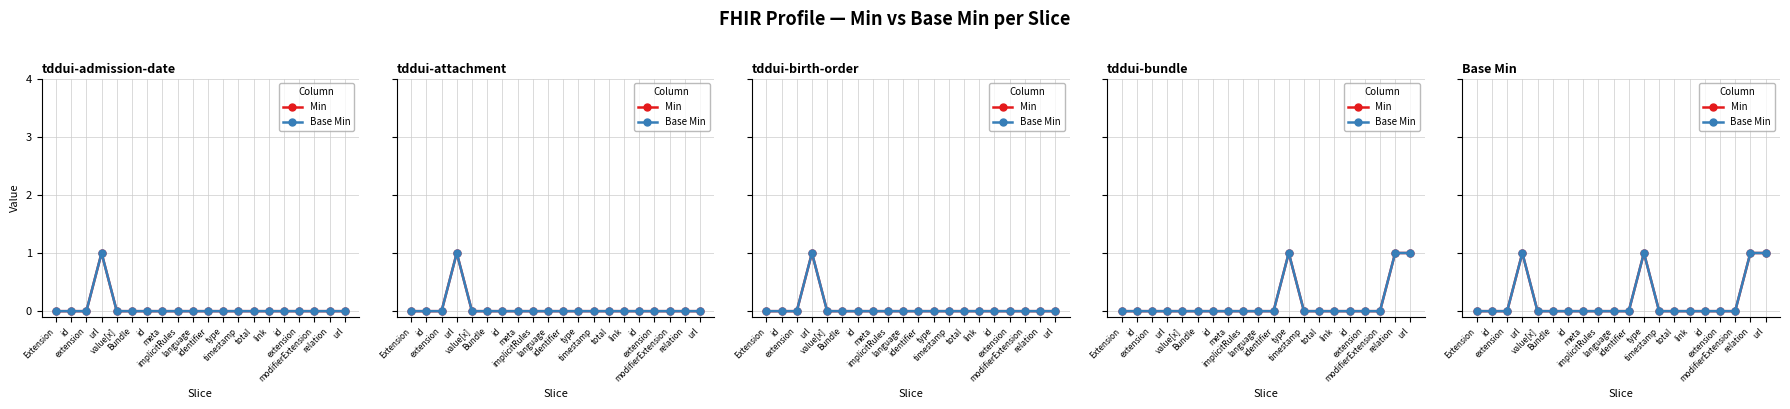

Which series has the largest total across all categories?

Min